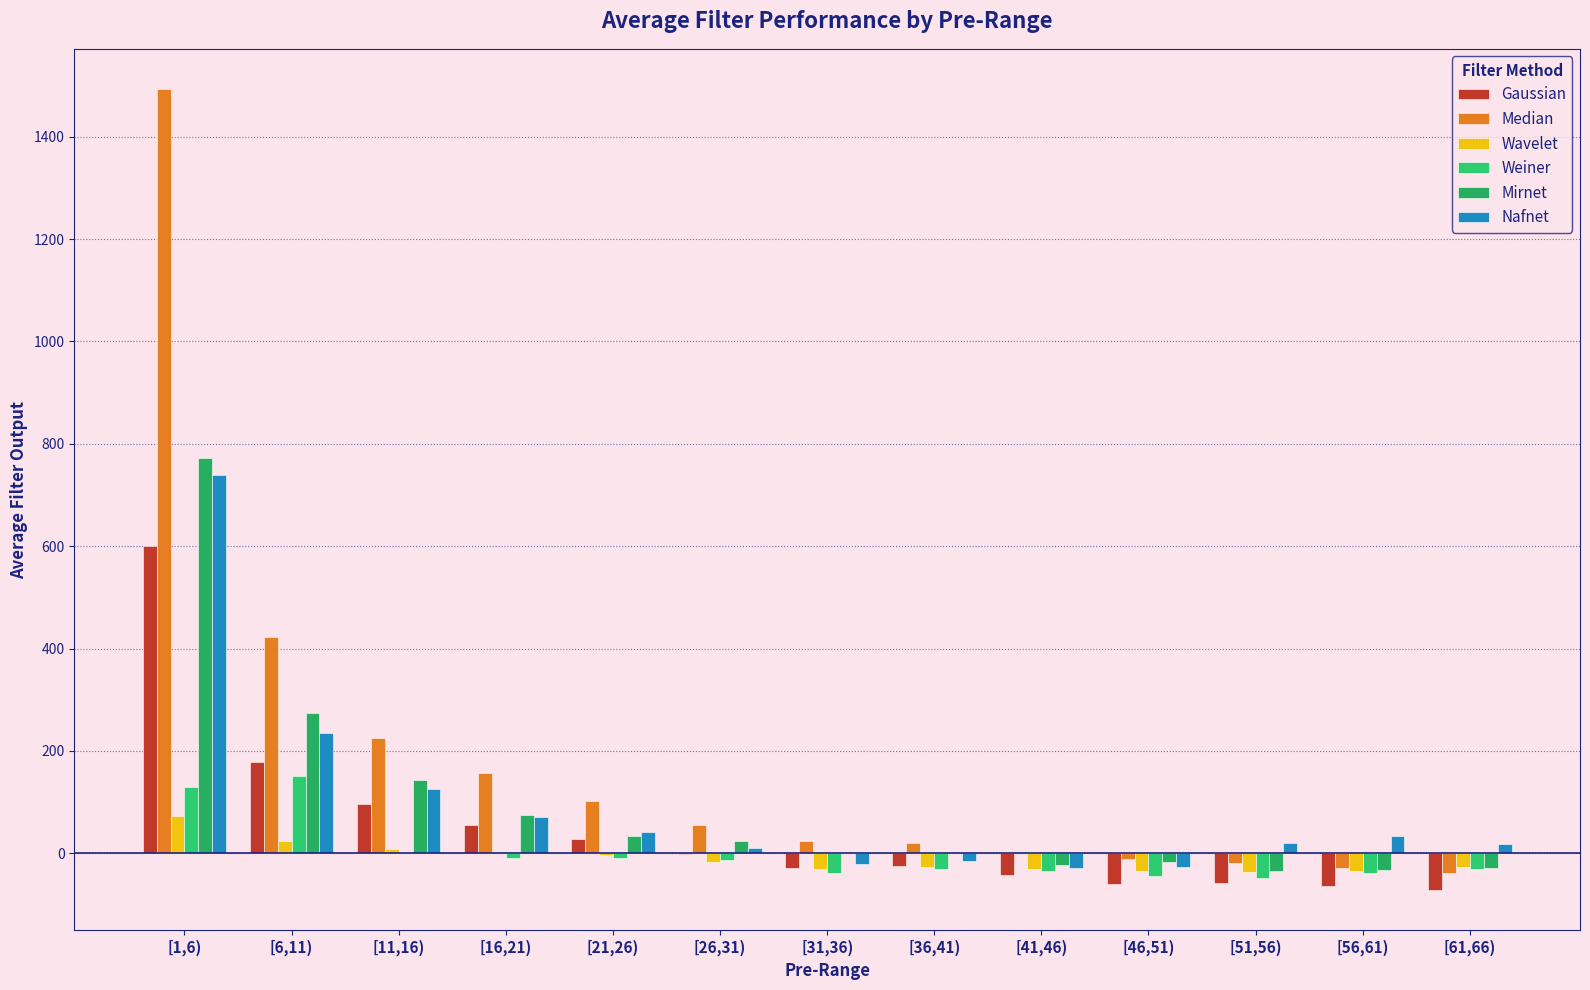

Is it true that Gaussian equals 833.6 at [1,6)?

False